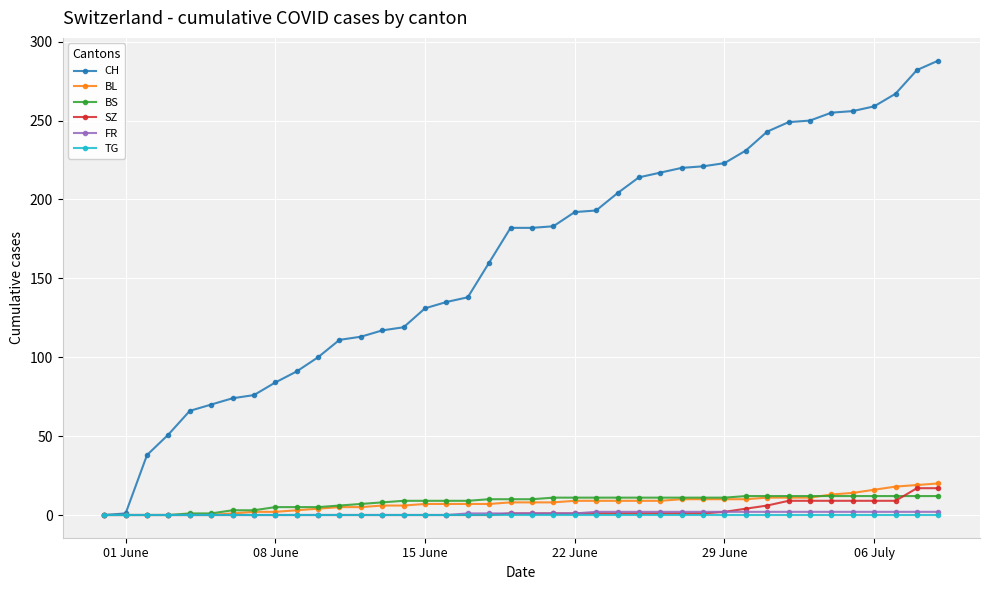

What is the maximum value shown in the chart?

288